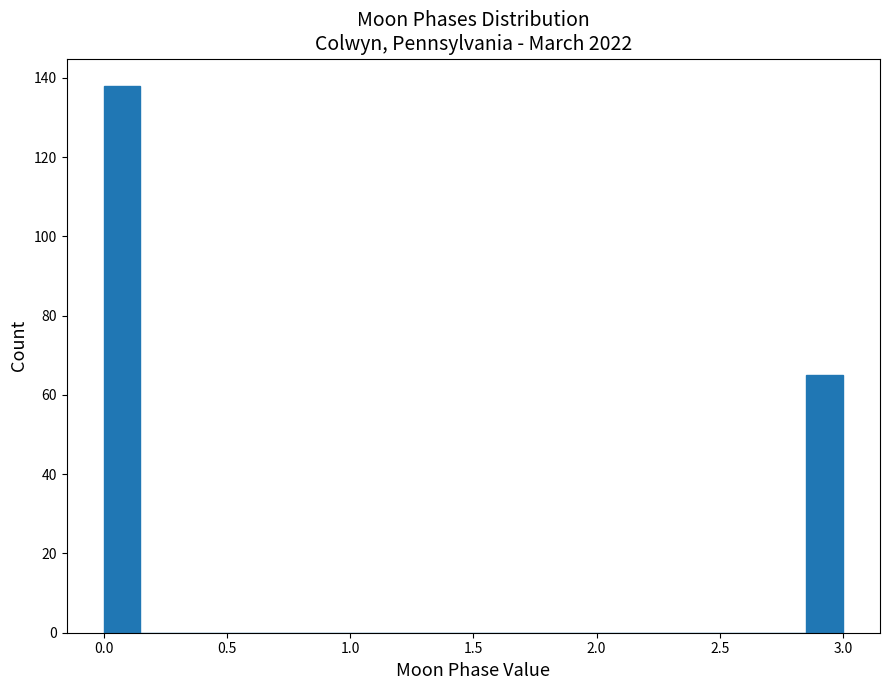

Read against the x-axis, roughly where is the centre of the tallest bar?

0.10